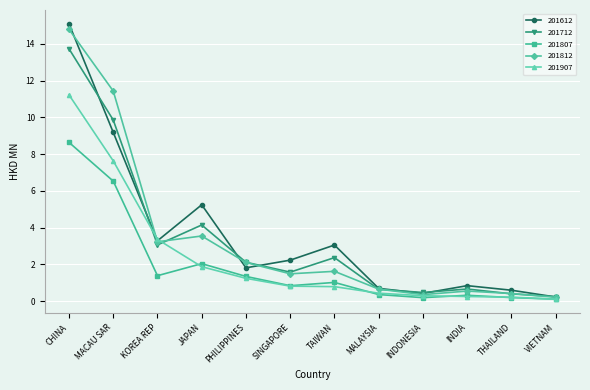

What is the highest value of the 201712 series?

13.7